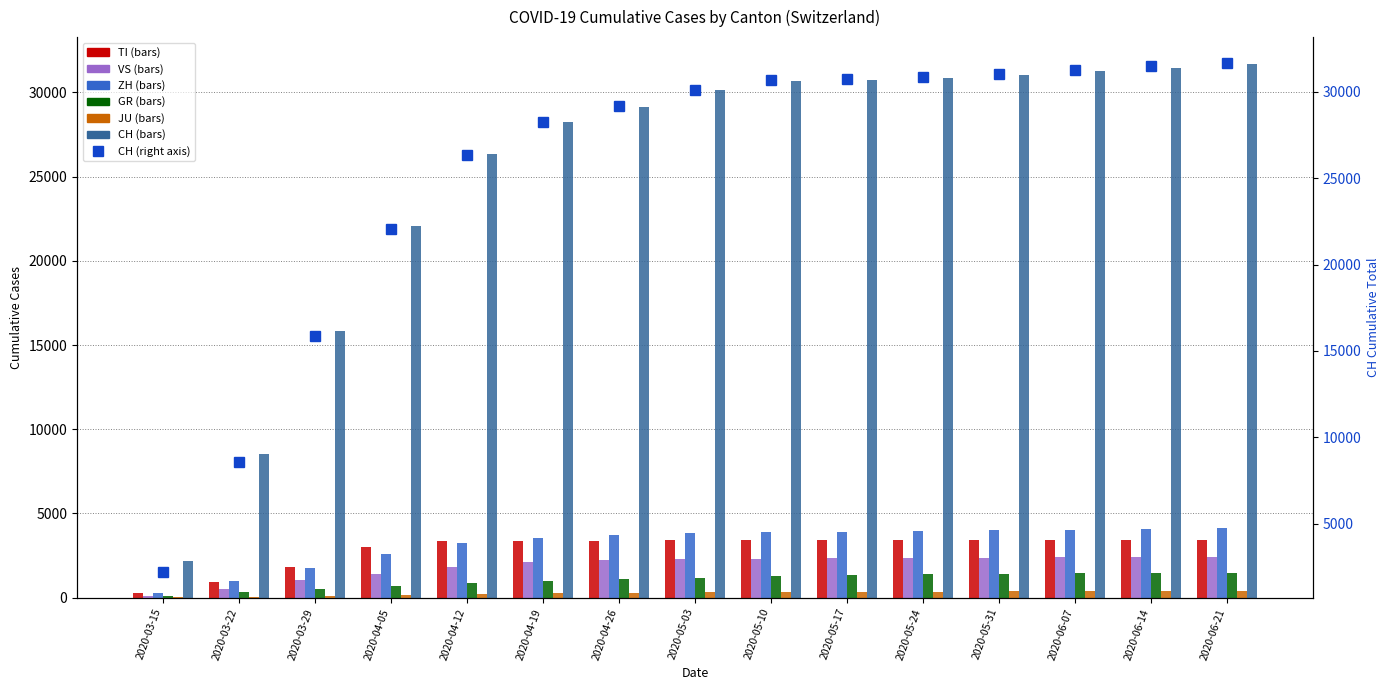

At which category is the sum across all series the highest?

2020-06-21